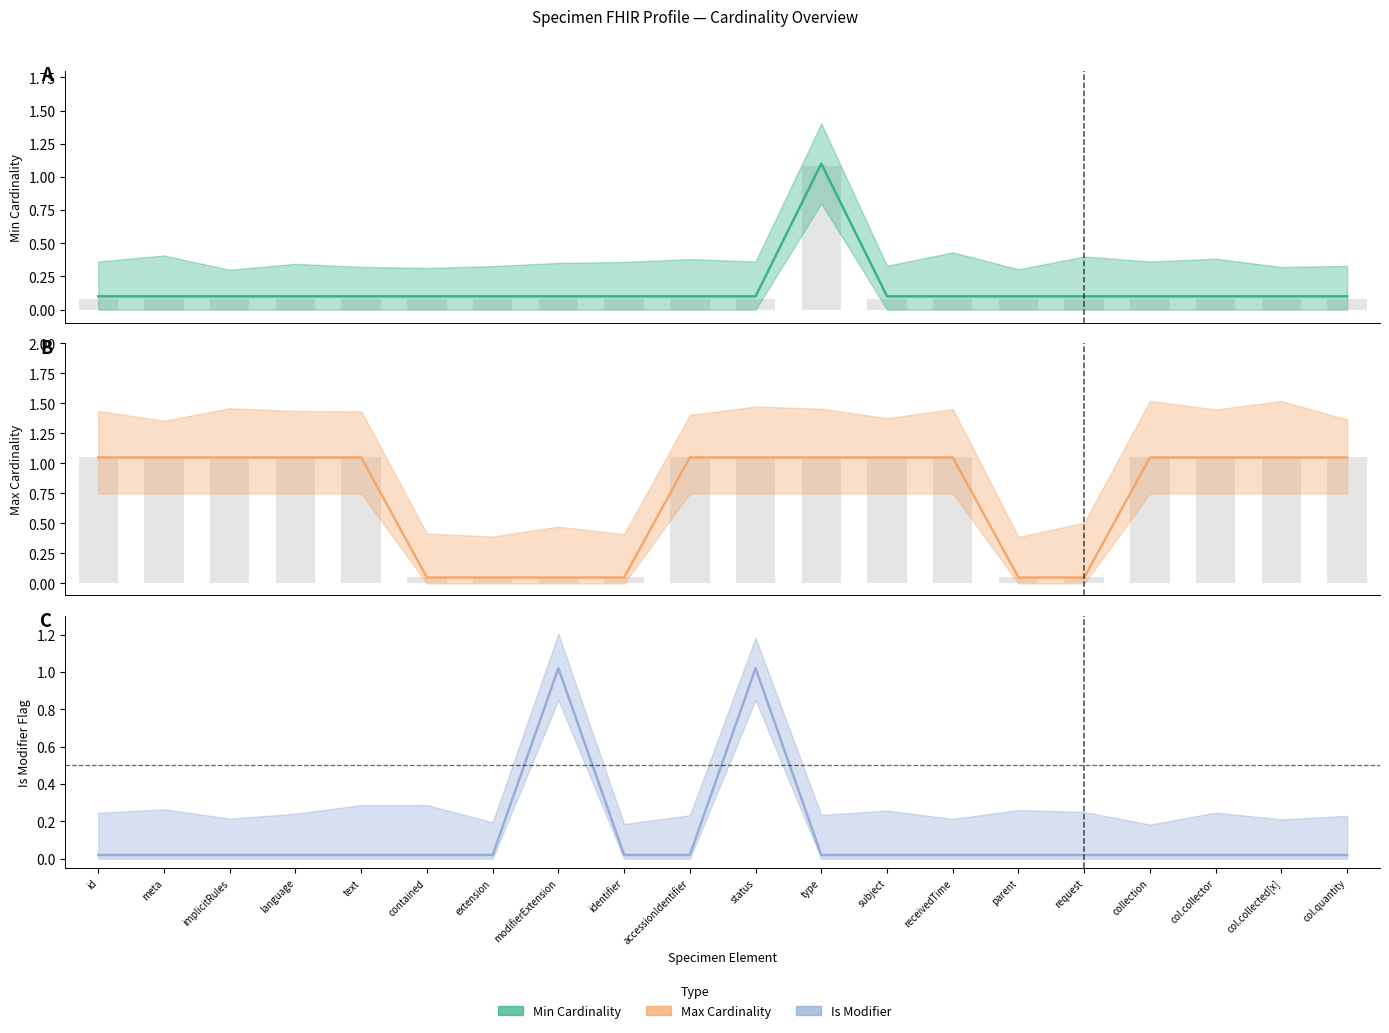

List the labels in order of Is Modifier value, largest first.

modifierExtension, status, id, meta, implicitRules, language, text, contained, extension, identifier, accessionIdentifier, type, subject, receivedTime, parent, request, collection, col.collector, col.collected[x], col.quantity